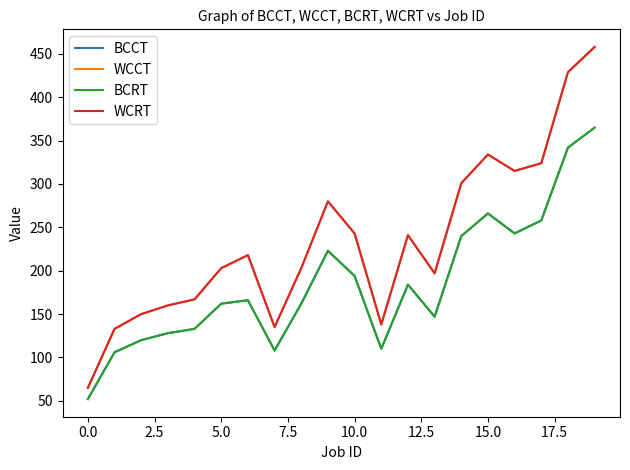

In WCRT, how many points are higher than both neighbors (excluding endpoints)?

4